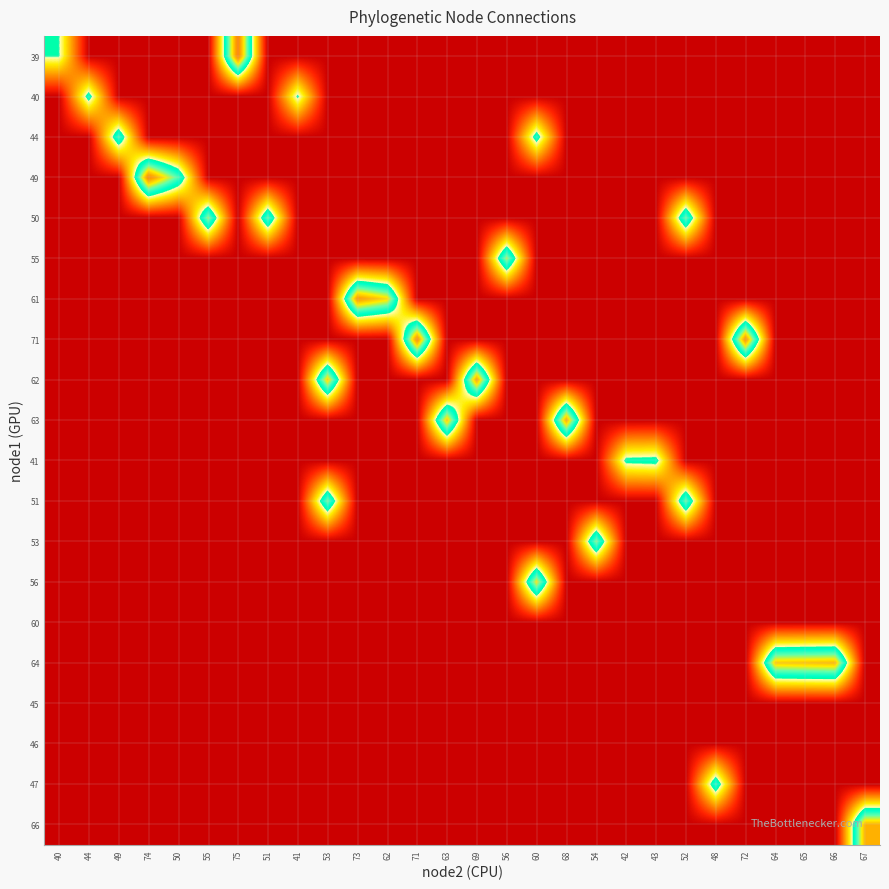

What is the greatest value displayed?

75